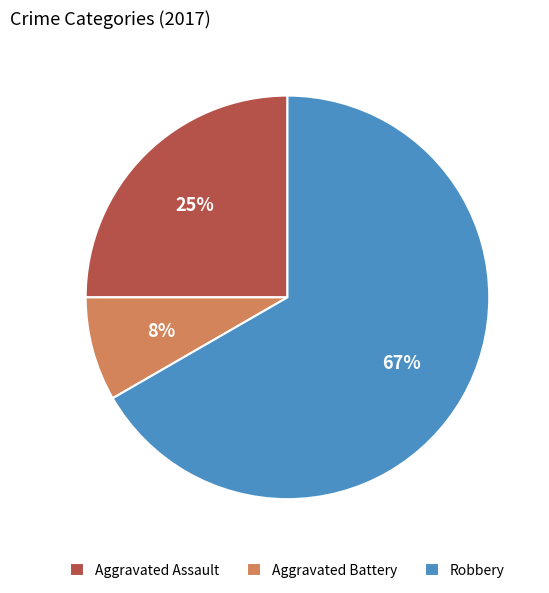

How many segments does this pie chart have?

3